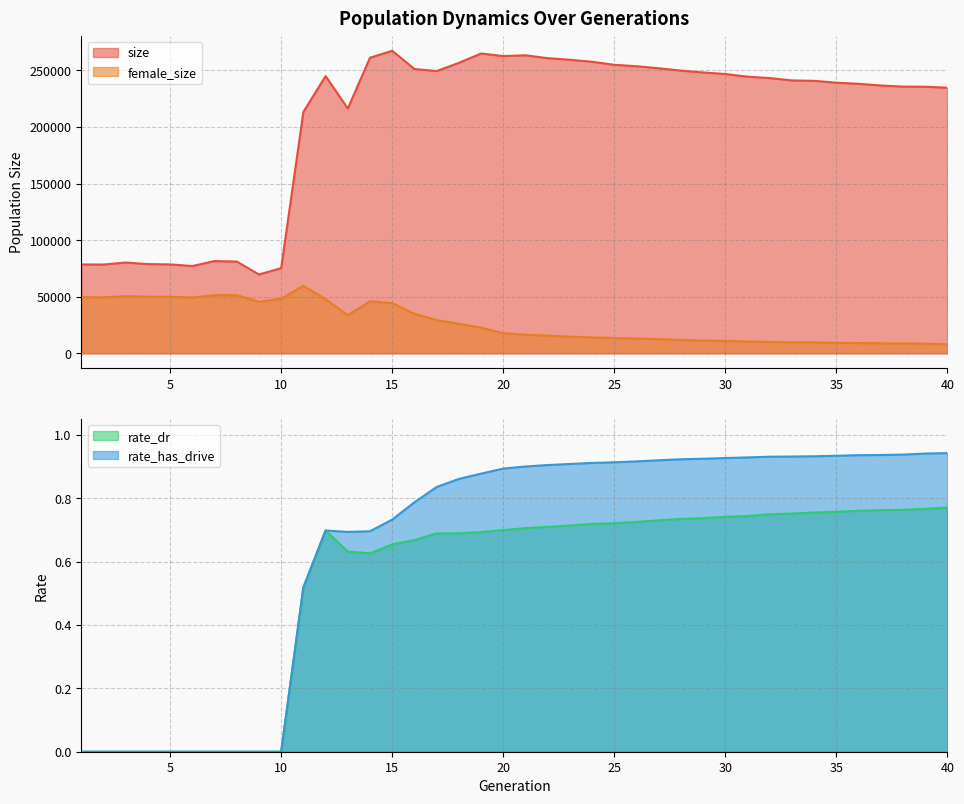

Is it true that size equals 254921.0 at 25?

True